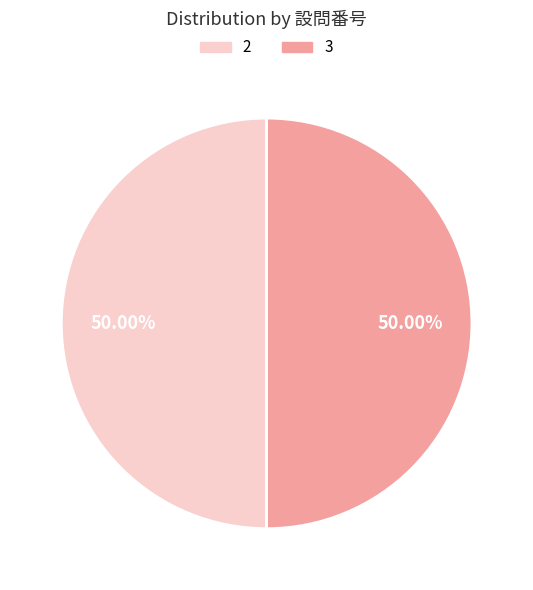

Combined, do 3 and 2 account for over 50%?

Yes